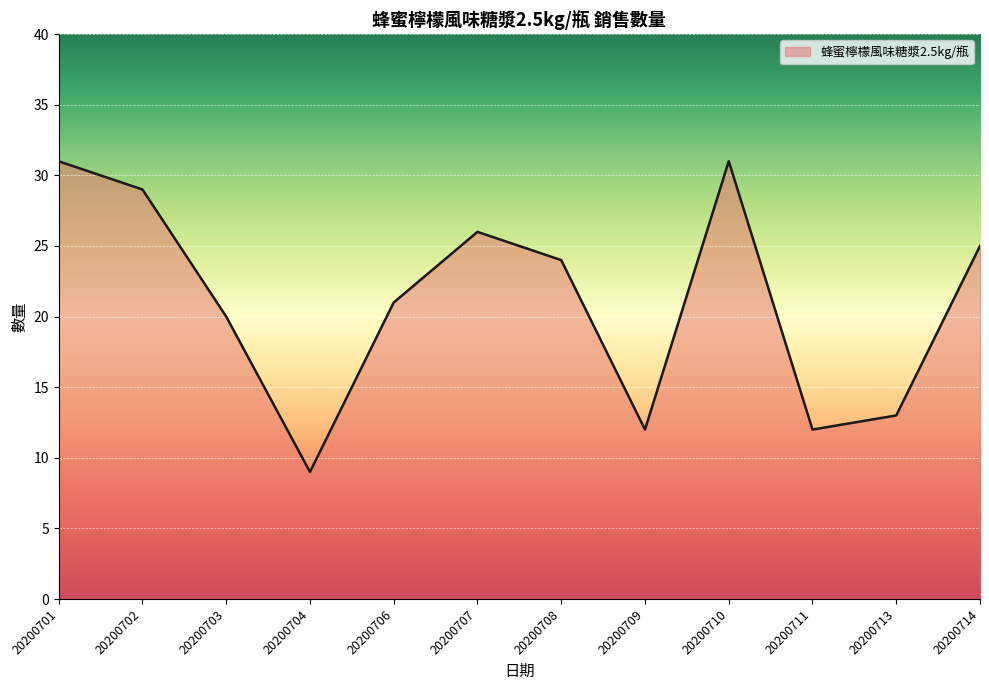

What is the change in value from 20200704 to 20200713?

+4